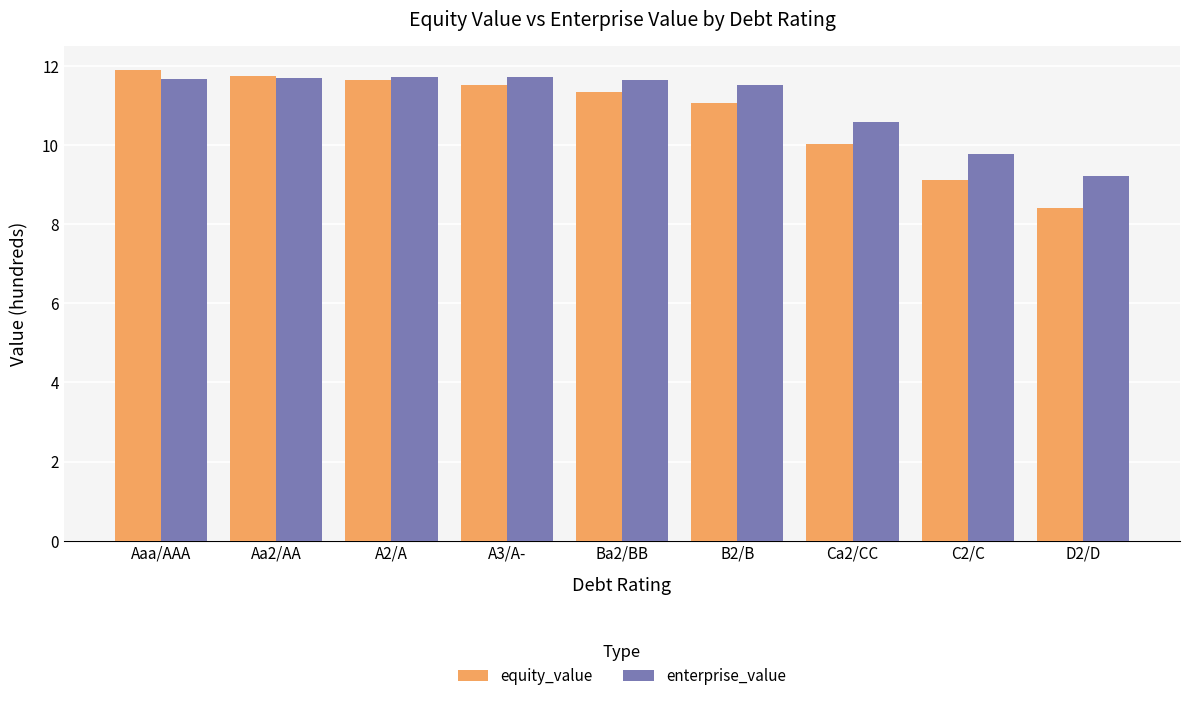

At which label does equity_value first exceed 11?

Aaa/AAA